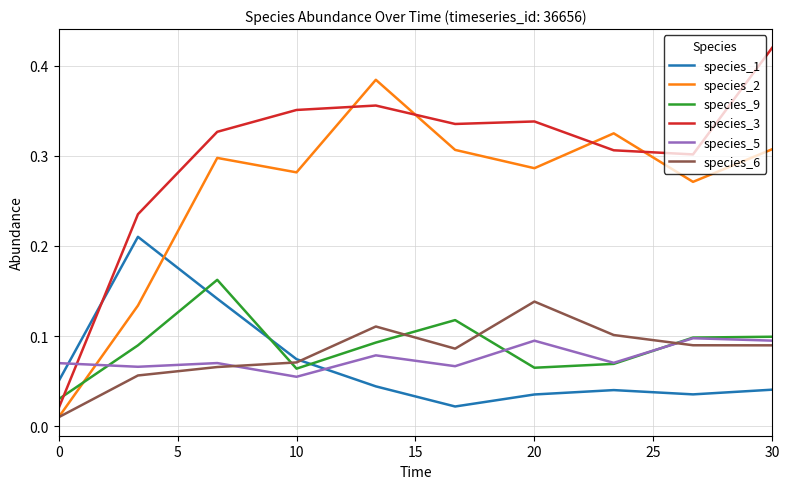

Which series has the largest total across all categories?

species_3